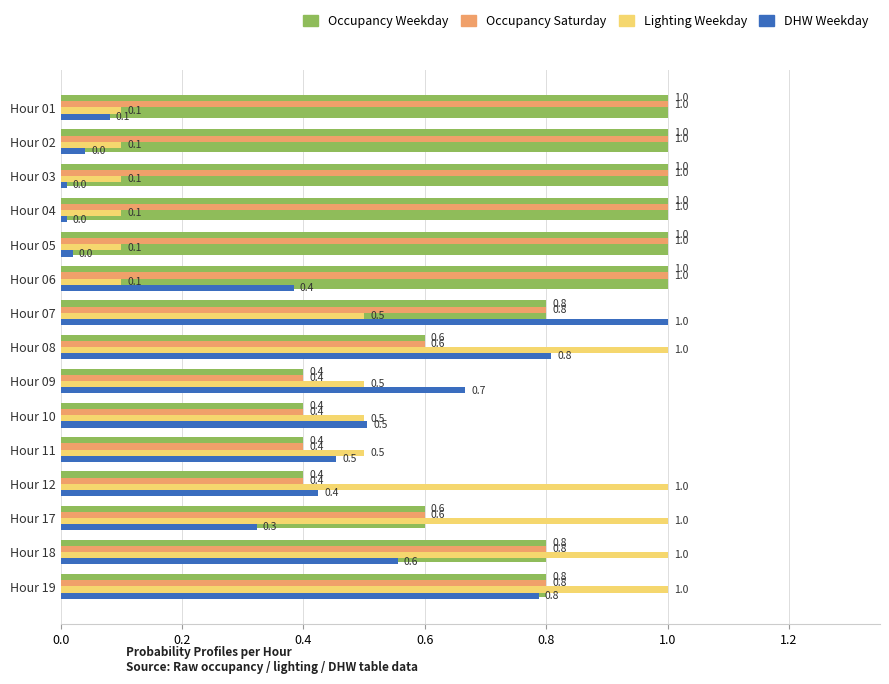

Rank the series at Hour 11 from lowest to highest value.

Occupancy Weekday, Occupancy Saturday, DHW Weekday, Lighting Weekday